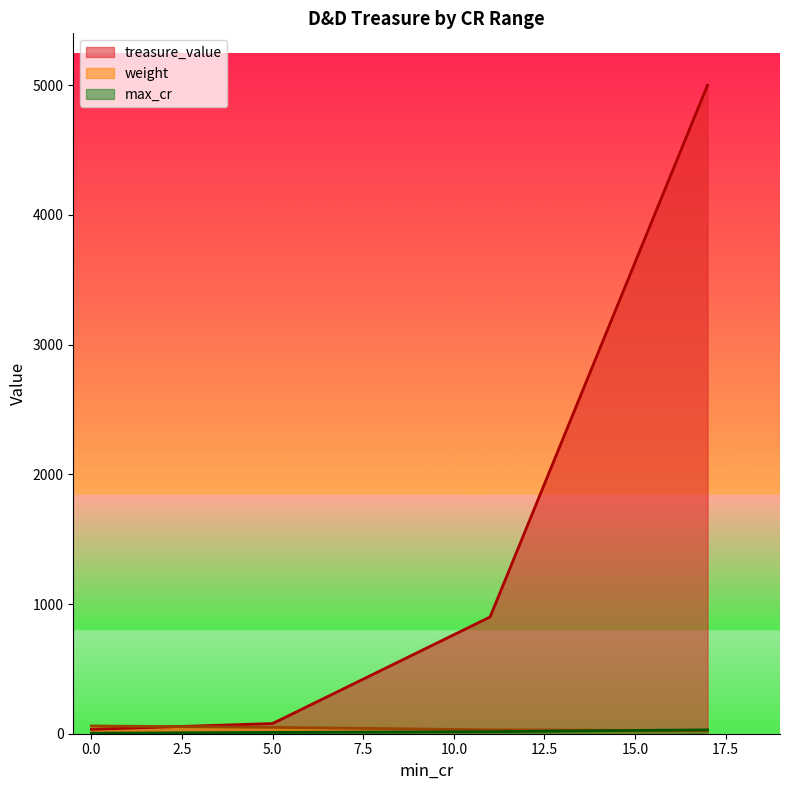

True or false: max_cr has more than 0 interior local peaks.

False